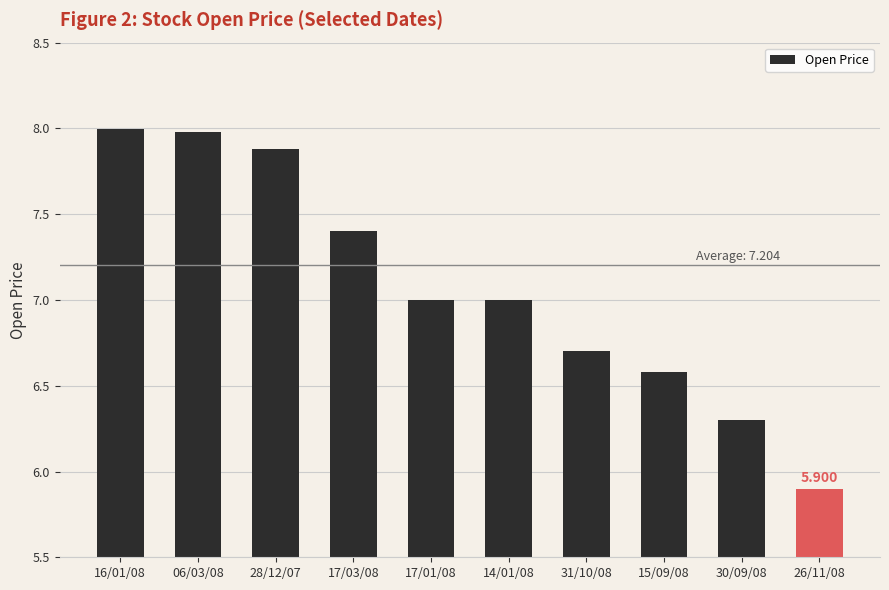

Read the value at 14/01/08.

7.0